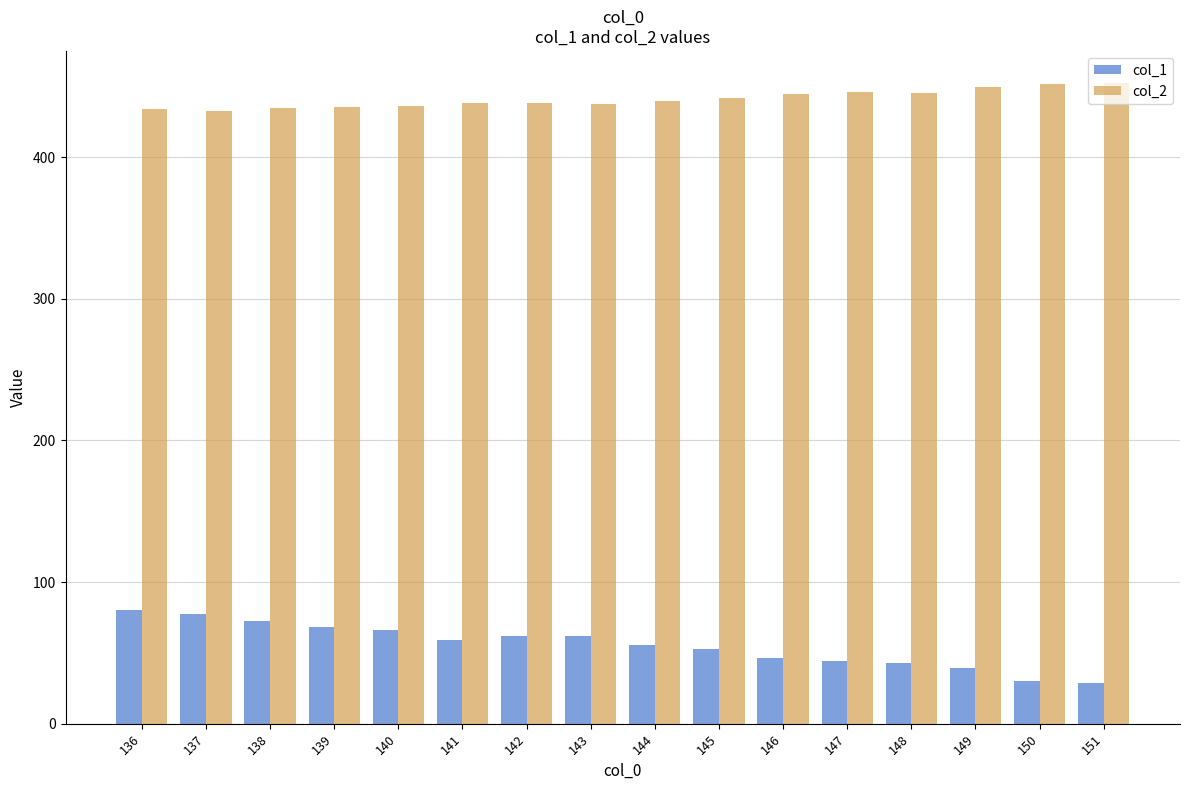

What is the spread (max minus min) of values at 147?

401.6